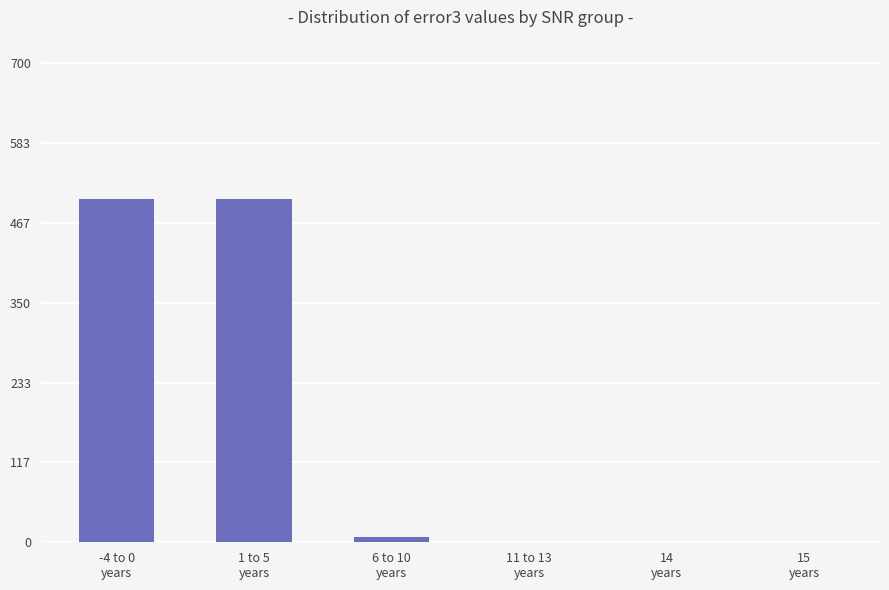

What is the greatest value displayed?

502